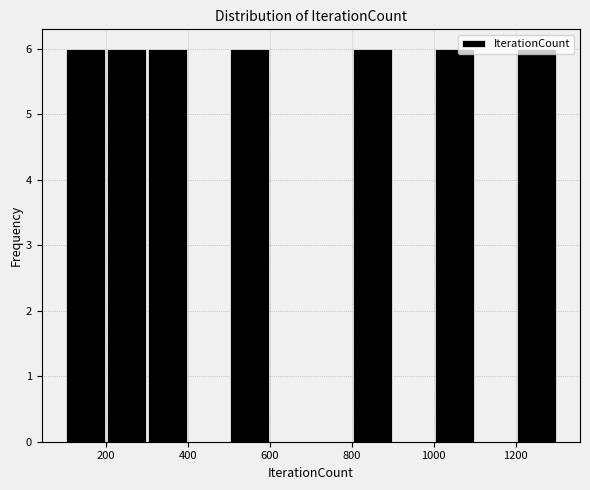

Reading left to right, transcribe this chart: for each bar, give the range it covers on the x-axis and its height. The values are not printed on the chart, so give them approximately, as read against the axis.

100 to 200: 6
200 to 300: 6
300 to 400: 6
400 to 500: 0
500 to 600: 6
600 to 700: 0
700 to 800: 0
800 to 900: 6
900 to 1000: 0
1000 to 1100: 6
1100 to 1200: 0
1200 to 1300: 6